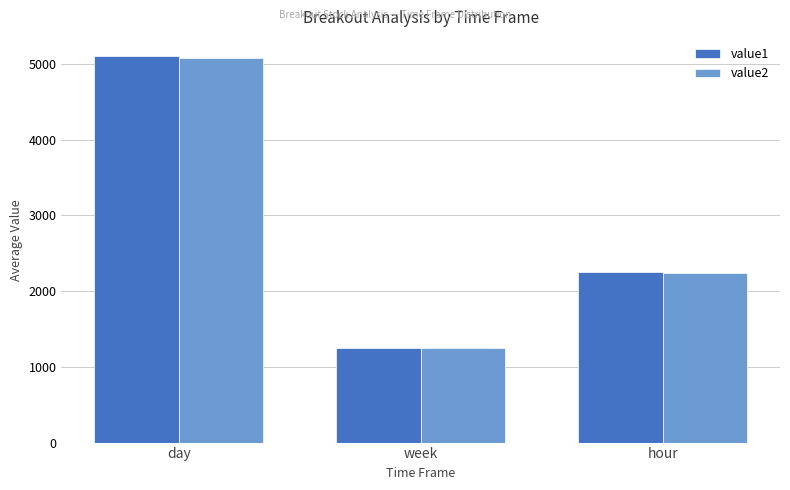

Is it true that value1 equals 2942.0 at day?

False